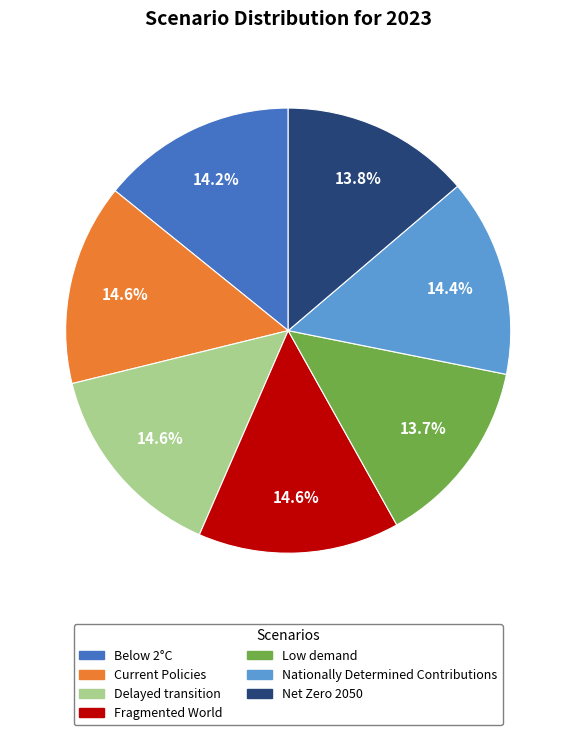

What percentage is NOT represented by Net Zero 2050?

86.2%